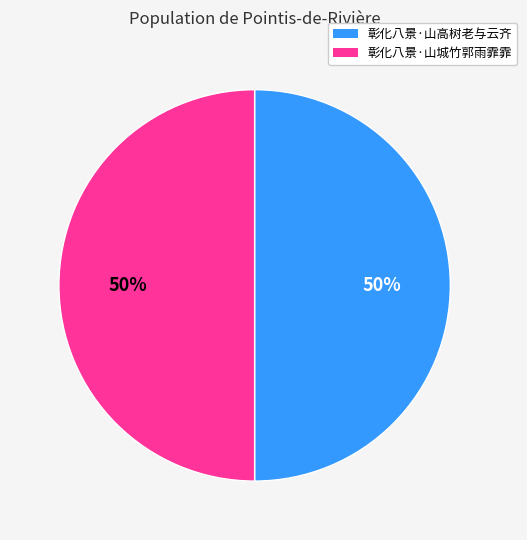

True or false: 彰化八景·山高树老与云齐 accounts for 50% of the total.

True